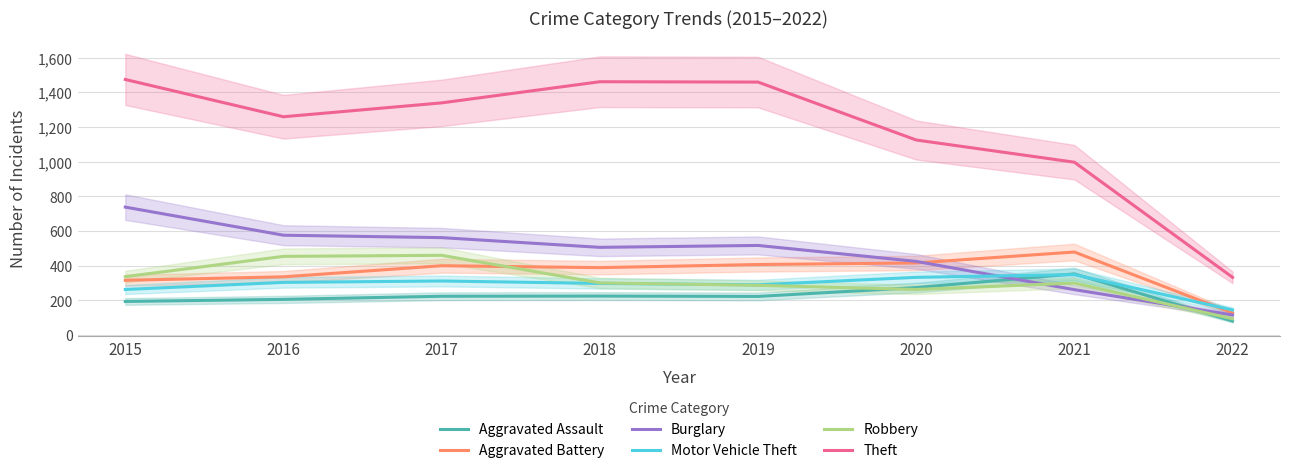

The Aggravated Battery series shows 726 at 2021. True or false?

False